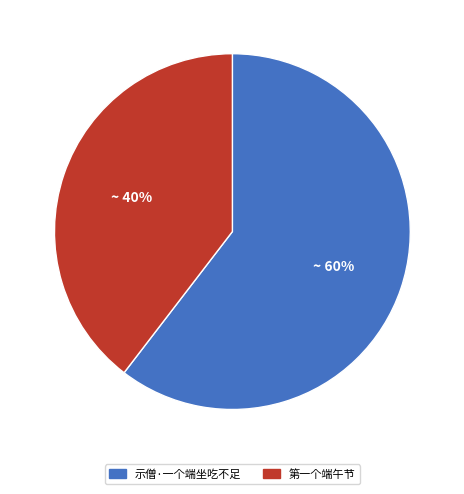

Is it true that 示僧·一个端坐吃不足 is 60% of the pie?

True